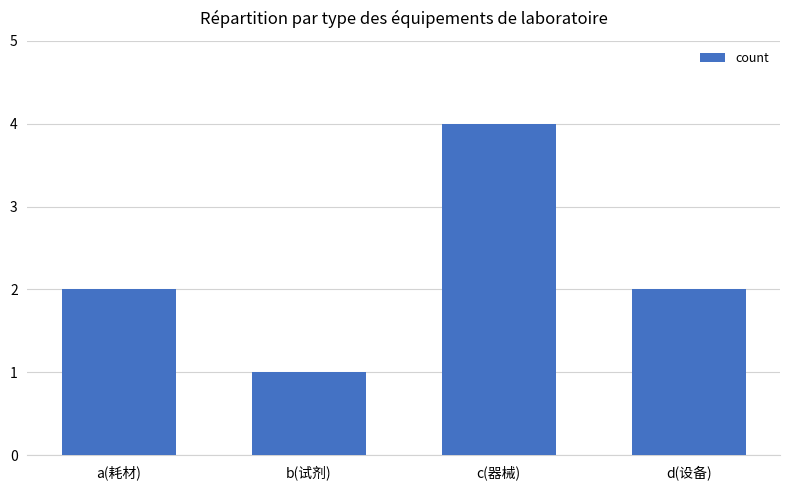

Is it true that the value at d(设备) is 2?

True